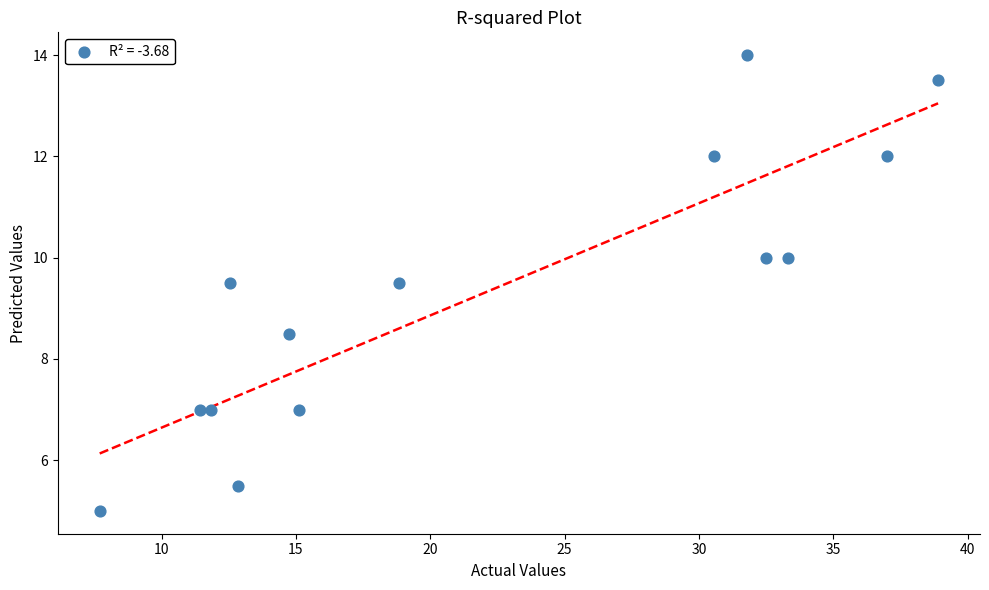

What is the range of X values (max minus min)?

31.2